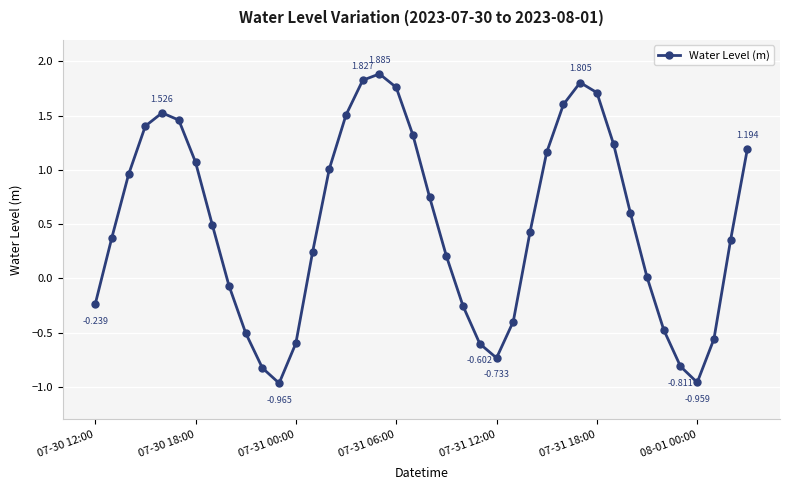

How many lines are shown in the chart?

1